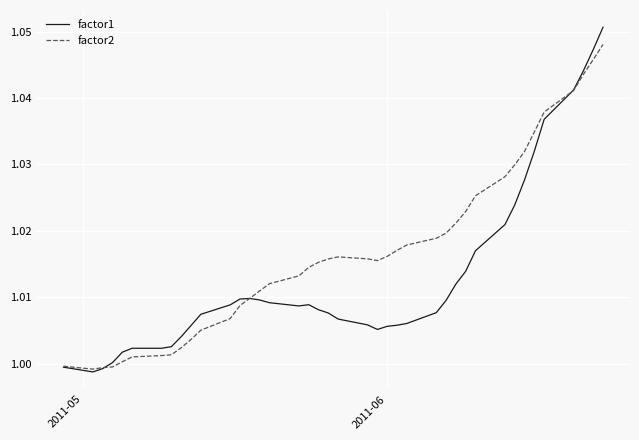

What are all the series names shown in the legend?

factor1, factor2